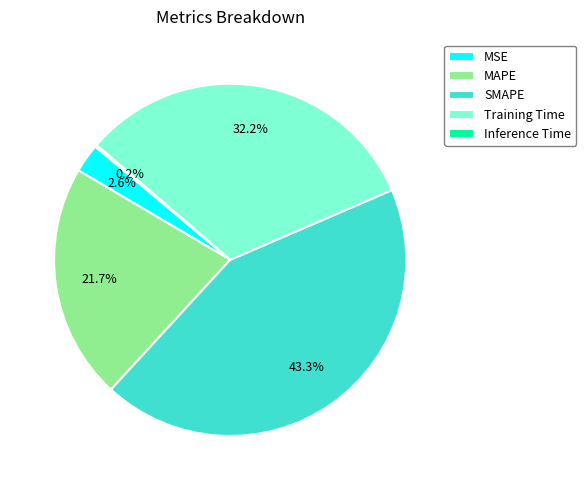

Between MAPE and MSE, which is larger?

MAPE